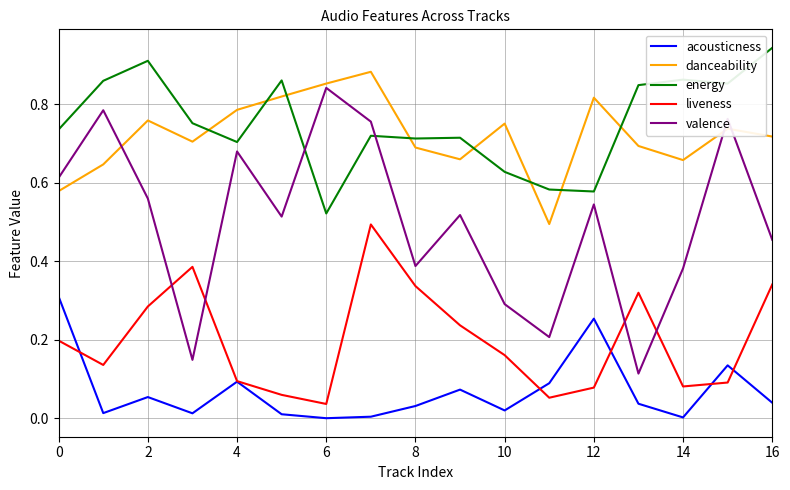

At how many categories does at least one series exceed 0?

17